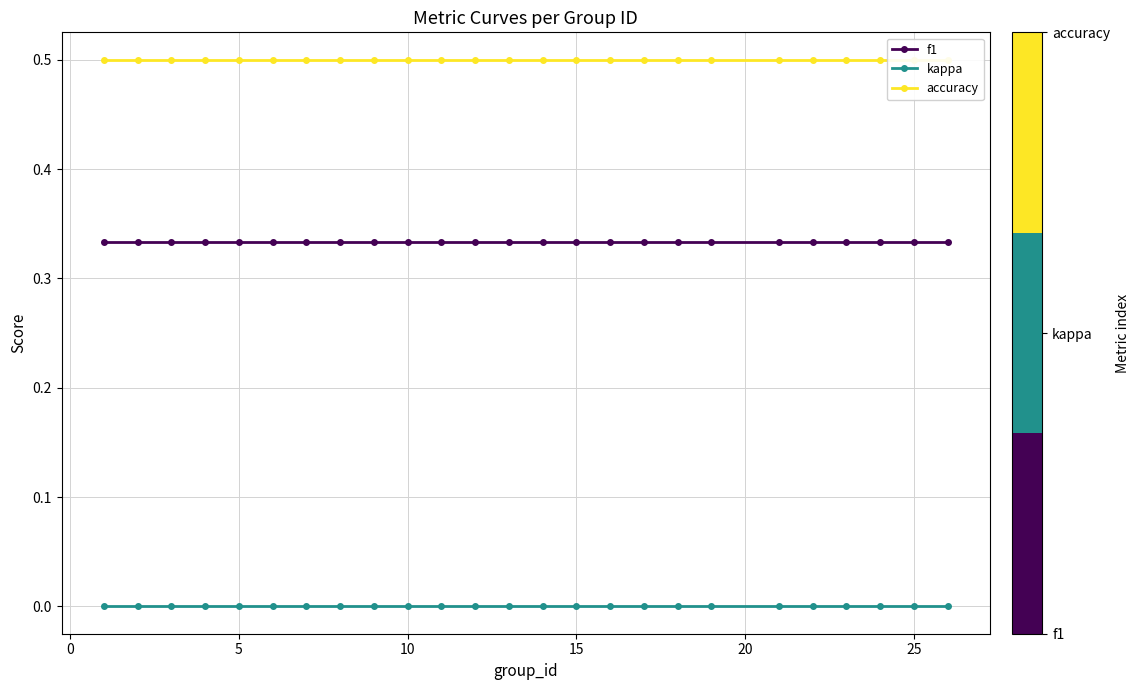

At how many categories does at least one series exceed 0?

25